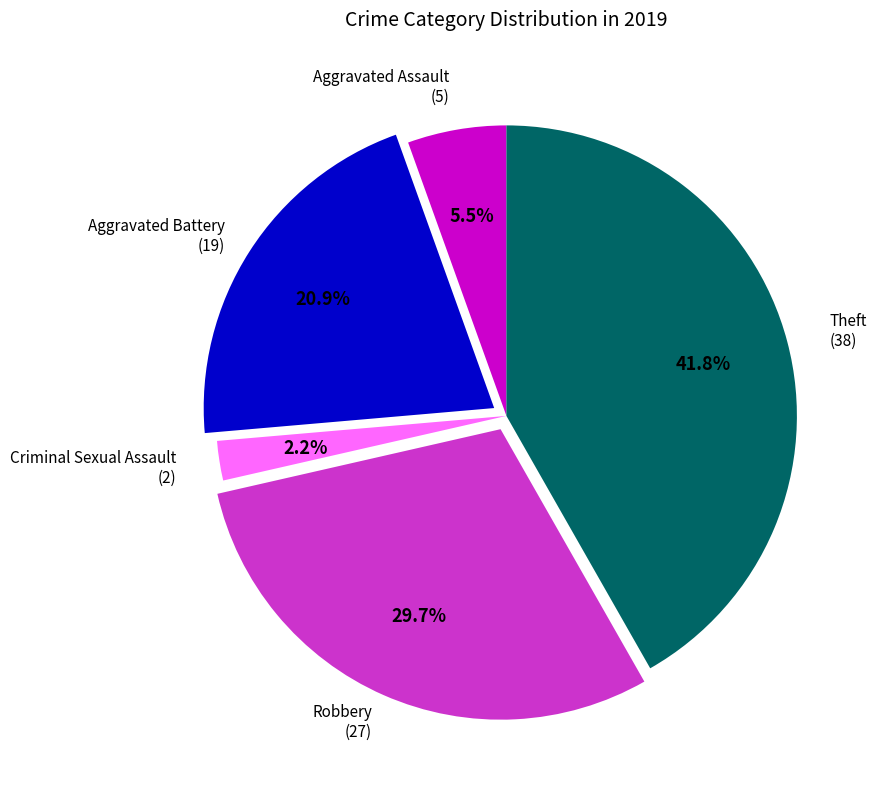

Is there a majority slice in this chart?

No